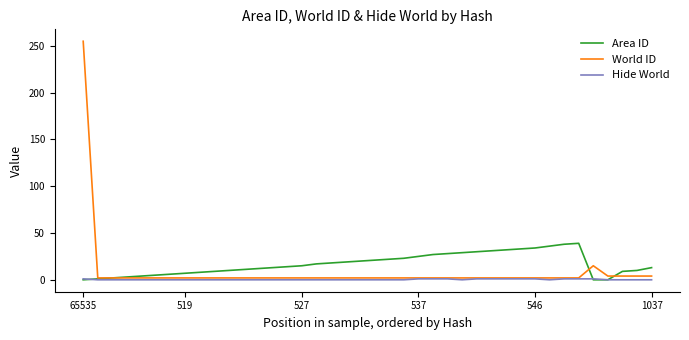

Which series has the largest range (max minus min)?

World ID